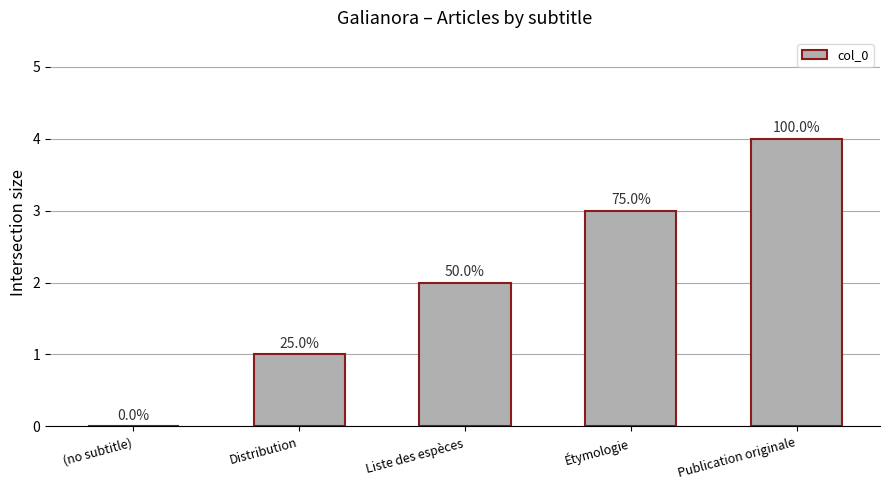

Which label corresponds to the largest value in the chart?

Publication originale